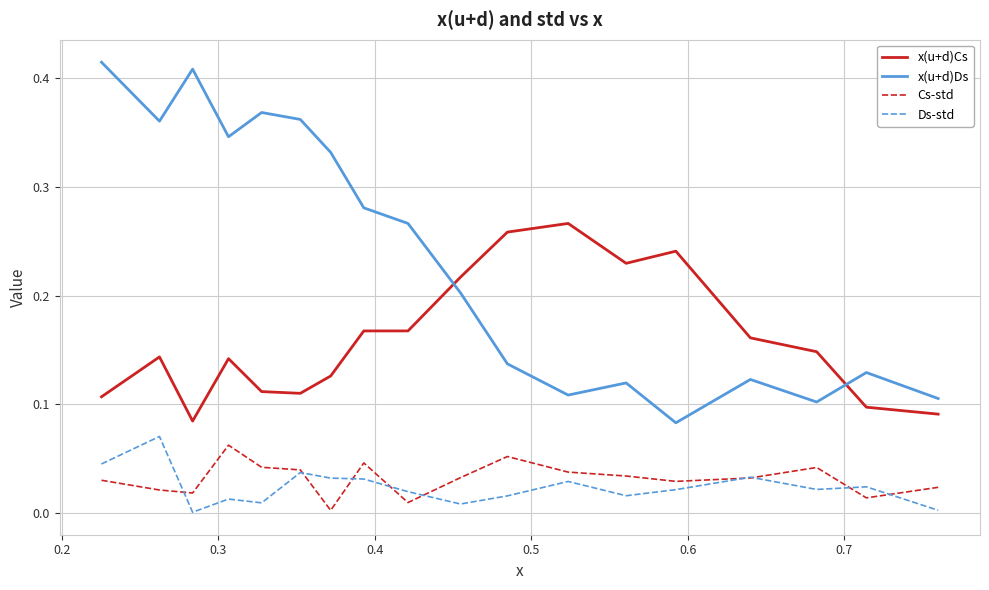

Which series has the largest total across all categories?

x(u+d)Ds